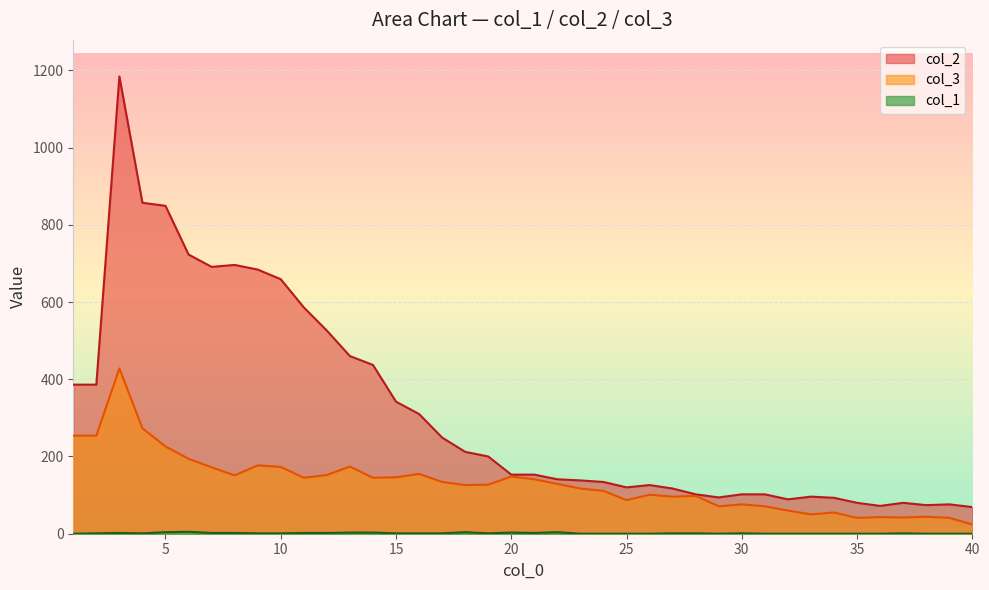

What are all the series names shown in the legend?

col_1, col_3, col_2